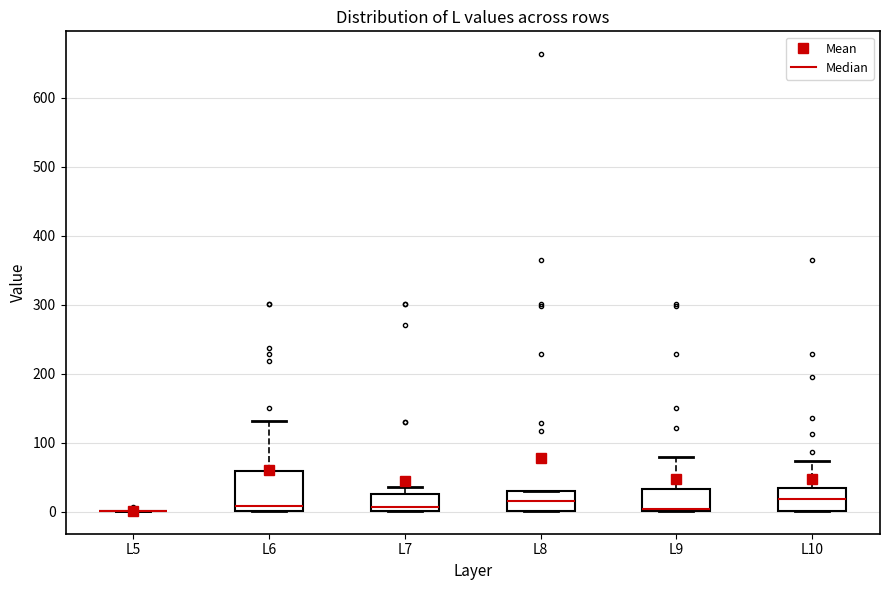

Which box is the tallest, from its lower edge to its upper edge?

L6